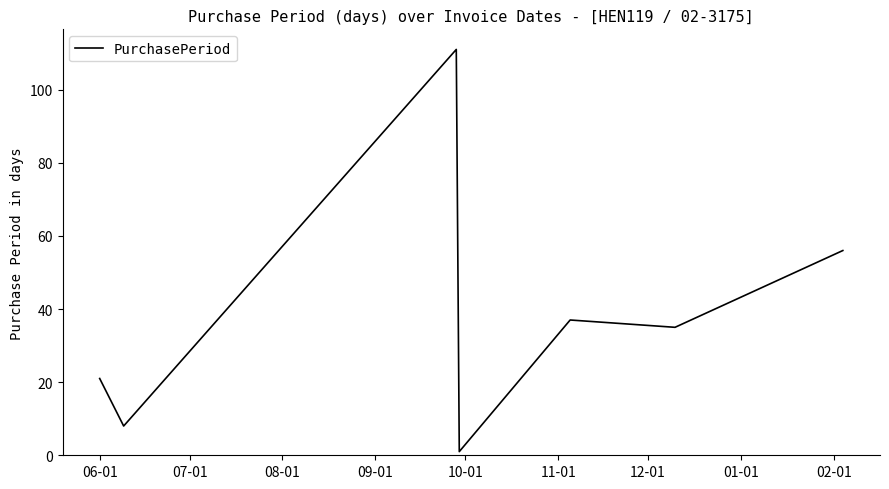

What is the maximum value shown in the chart?

111